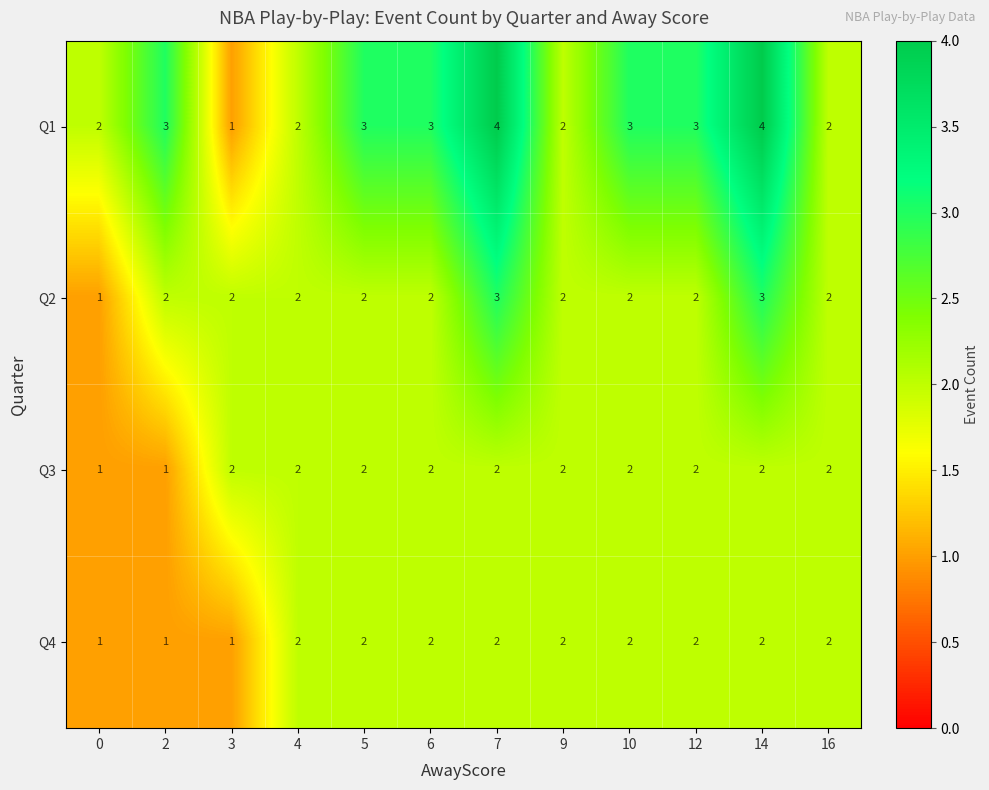

The value of Q1 at 10 is 3. True or false?

True